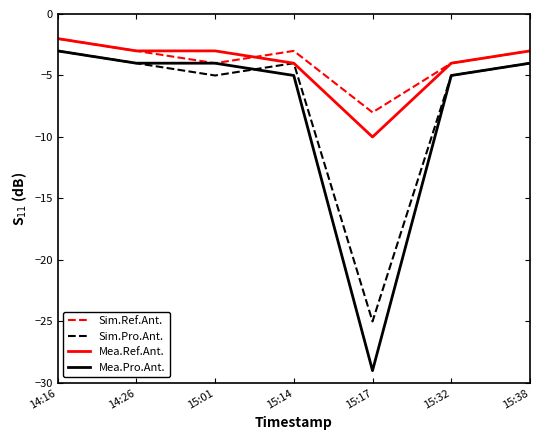

At which category is the sum across all series the highest?

14:16